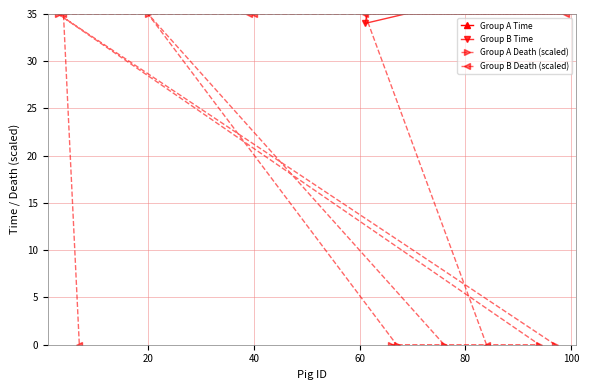

True or false: Group B Time has more than 2 interior local peaks.

False